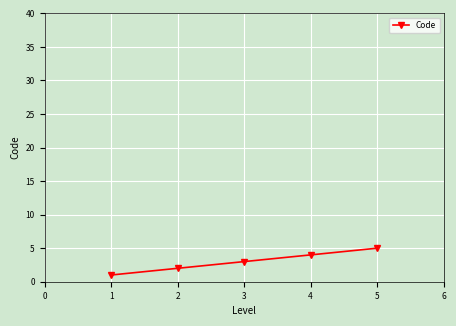

What is the sum of all values?

15